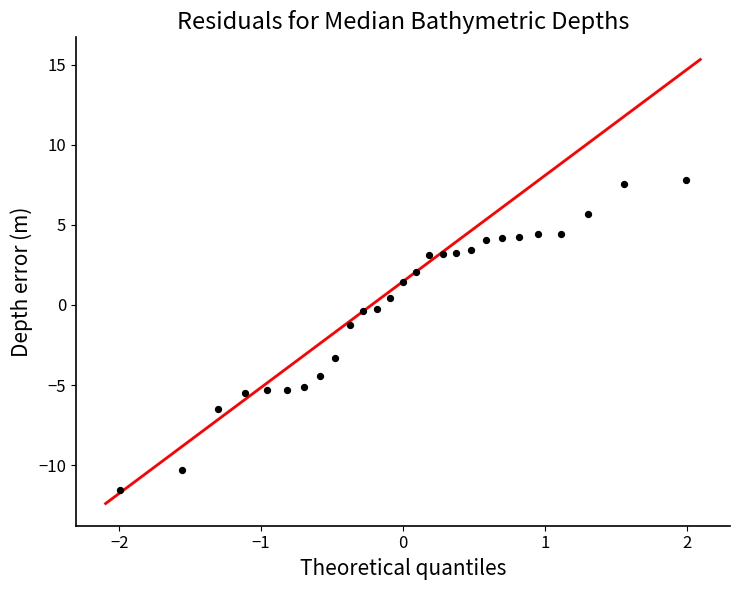

What is the range of Y values (max minus min)?

19.3